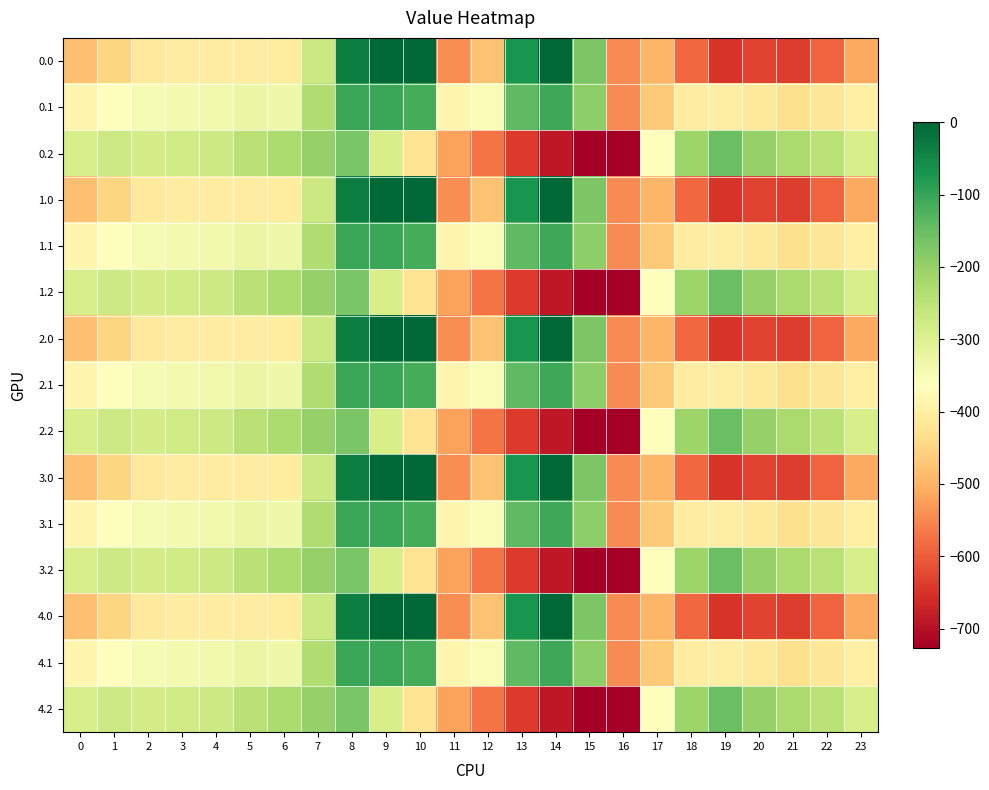

Reading right to left, extract all data points from this chart.

0.0: 23=-511.3	22=-592.3	21=-638.4	20=-629.9	19=-649.2	18=-586.7	17=-494.8	16=-545.4	15=-172.8	14=-0.3	13=-70.2	12=-477.2	11=-544.3	10=0.0	9=0.0	8=-35.0	7=-270.7	6=-408.0	5=-403.8	4=-404.9	3=-404.4	2=-410.3	1=-449.5	0=-482.0
0.1: 23=-399.4	22=-419.9	21=-432.4	20=-414.5	19=-400.2	18=-405.4	17=-466.6	16=-547.3	15=-190.4	14=-105.5	13=-141.2	12=-350.8	11=-384.7	10=-114.0	9=-104.8	8=-102.3	7=-234.9	6=-332.2	5=-325.7	4=-339.6	3=-342.7	2=-347.9	1=-361.1	0=-384.6
0.2: 23=-287.5	22=-247.4	21=-226.4	20=-199.2	19=-151.0	18=-210.0	17=-362.4	16=-726.6	15=-725.8	14=-687.4	13=-640.4	12=-571.2	11=-520.6	10=-423.5	9=-288.5	8=-169.5	7=-199.0	6=-228.8	5=-245.0	4=-274.4	3=-281.0	2=-285.5	1=-272.7	0=-287.1
1.0: 23=-511.3	22=-592.3	21=-638.4	20=-629.9	19=-649.2	18=-586.7	17=-494.8	16=-545.4	15=-172.8	14=-0.3	13=-70.2	12=-477.2	11=-544.3	10=0.0	9=0.0	8=-35.0	7=-270.7	6=-408.0	5=-403.8	4=-404.9	3=-404.4	2=-410.3	1=-449.5	0=-482.0
1.1: 23=-399.4	22=-419.9	21=-432.4	20=-414.5	19=-400.2	18=-405.4	17=-466.6	16=-547.3	15=-190.4	14=-105.5	13=-141.2	12=-350.8	11=-384.7	10=-114.0	9=-104.8	8=-102.3	7=-234.9	6=-332.2	5=-325.7	4=-339.6	3=-342.7	2=-347.9	1=-361.1	0=-384.6
1.2: 23=-287.5	22=-247.4	21=-226.4	20=-199.2	19=-151.0	18=-210.0	17=-362.4	16=-726.6	15=-725.8	14=-687.4	13=-640.4	12=-571.2	11=-520.6	10=-423.5	9=-288.5	8=-169.5	7=-199.0	6=-228.8	5=-245.0	4=-274.4	3=-281.0	2=-285.5	1=-272.7	0=-287.1
2.0: 23=-511.3	22=-592.3	21=-638.4	20=-629.9	19=-649.2	18=-586.7	17=-494.8	16=-545.4	15=-172.8	14=-0.3	13=-70.2	12=-477.2	11=-544.3	10=0.0	9=0.0	8=-35.0	7=-270.7	6=-408.0	5=-403.8	4=-404.9	3=-404.4	2=-410.3	1=-449.5	0=-482.0
2.1: 23=-399.4	22=-419.9	21=-432.4	20=-414.5	19=-400.2	18=-405.4	17=-466.6	16=-547.3	15=-190.4	14=-105.5	13=-141.2	12=-350.8	11=-384.7	10=-114.0	9=-104.8	8=-102.3	7=-234.9	6=-332.2	5=-325.7	4=-339.6	3=-342.7	2=-347.9	1=-361.1	0=-384.6
2.2: 23=-287.5	22=-247.4	21=-226.4	20=-199.2	19=-151.0	18=-210.0	17=-362.4	16=-726.6	15=-725.8	14=-687.4	13=-640.4	12=-571.2	11=-520.6	10=-423.5	9=-288.5	8=-169.5	7=-199.0	6=-228.8	5=-245.0	4=-274.4	3=-281.0	2=-285.5	1=-272.7	0=-287.1
3.0: 23=-511.3	22=-592.3	21=-638.4	20=-629.9	19=-649.2	18=-586.7	17=-494.8	16=-545.4	15=-172.8	14=-0.3	13=-70.2	12=-477.2	11=-544.3	10=0.0	9=0.0	8=-35.0	7=-270.7	6=-408.0	5=-403.8	4=-404.9	3=-404.4	2=-410.3	1=-449.5	0=-482.0
3.1: 23=-399.4	22=-419.9	21=-432.4	20=-414.5	19=-400.2	18=-405.4	17=-466.6	16=-547.3	15=-190.4	14=-105.5	13=-141.2	12=-350.8	11=-384.7	10=-114.0	9=-104.8	8=-102.3	7=-234.9	6=-332.2	5=-325.7	4=-339.6	3=-342.7	2=-347.9	1=-361.1	0=-384.6
3.2: 23=-287.5	22=-247.4	21=-226.4	20=-199.2	19=-151.0	18=-210.0	17=-362.4	16=-726.6	15=-725.8	14=-687.4	13=-640.4	12=-571.2	11=-520.6	10=-423.5	9=-288.5	8=-169.5	7=-199.0	6=-228.8	5=-245.0	4=-274.4	3=-281.0	2=-285.5	1=-272.7	0=-287.1
4.0: 23=-511.3	22=-592.3	21=-638.4	20=-629.9	19=-649.2	18=-586.7	17=-494.8	16=-545.4	15=-172.8	14=-0.3	13=-70.2	12=-477.2	11=-544.3	10=0.0	9=0.0	8=-35.0	7=-270.7	6=-408.0	5=-403.8	4=-404.9	3=-404.4	2=-410.3	1=-449.5	0=-482.0
4.1: 23=-399.4	22=-419.9	21=-432.4	20=-414.5	19=-400.2	18=-405.4	17=-466.6	16=-547.3	15=-190.4	14=-105.5	13=-141.2	12=-350.8	11=-384.7	10=-114.0	9=-104.8	8=-102.3	7=-234.9	6=-332.2	5=-325.7	4=-339.6	3=-342.7	2=-347.9	1=-361.1	0=-384.6
4.2: 23=-287.5	22=-247.4	21=-226.4	20=-199.2	19=-151.0	18=-210.0	17=-362.4	16=-726.6	15=-725.8	14=-687.4	13=-640.4	12=-571.2	11=-520.6	10=-423.5	9=-288.5	8=-169.5	7=-199.0	6=-228.8	5=-245.0	4=-274.4	3=-281.0	2=-285.5	1=-272.7	0=-287.1